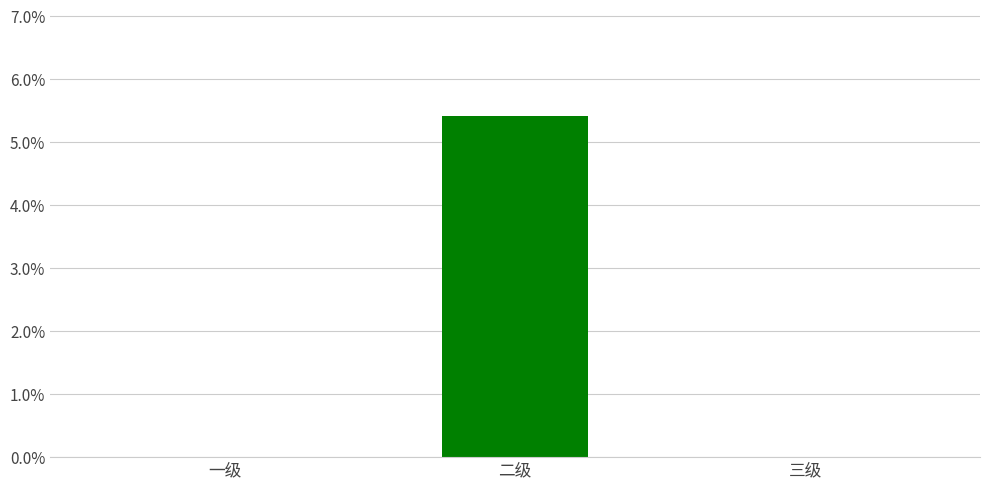

Are the bars horizontal?

No